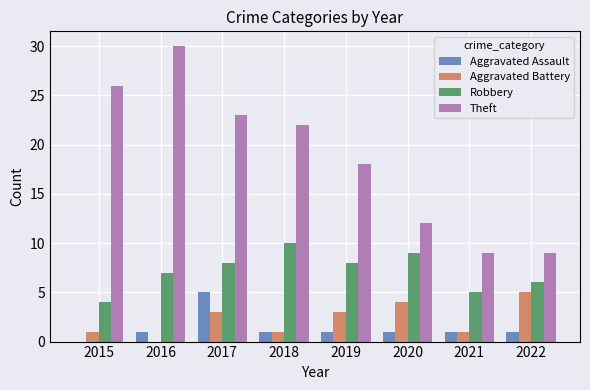

How many values in Aggravated Assault are above zero?

7